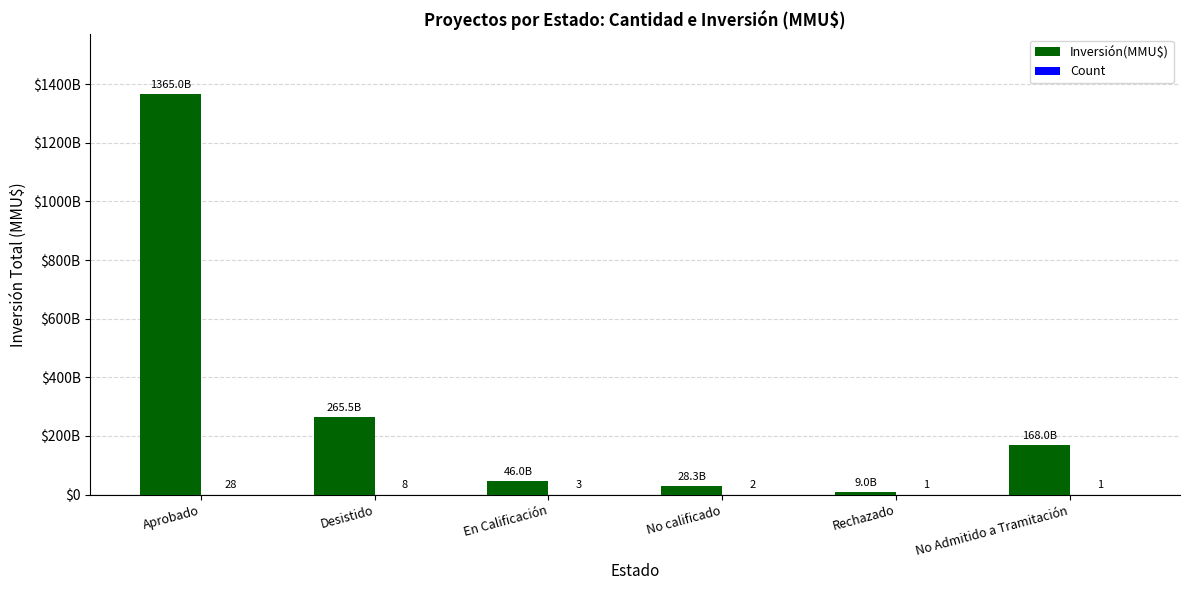

Which series has the widest spread of values?

Inversión(MMU$)